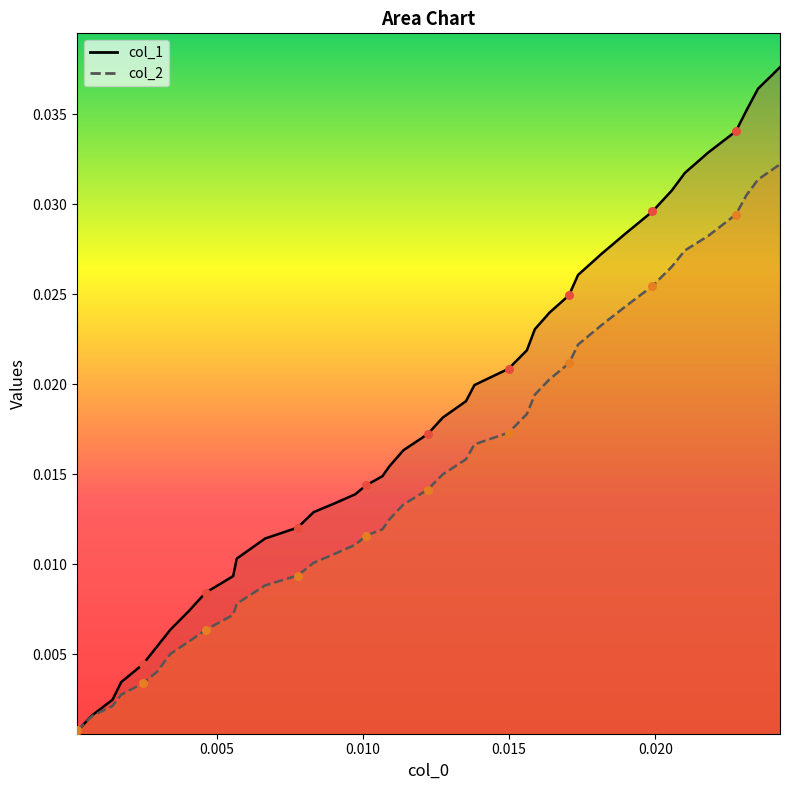

What are all the series names shown in the legend?

col_1, col_2